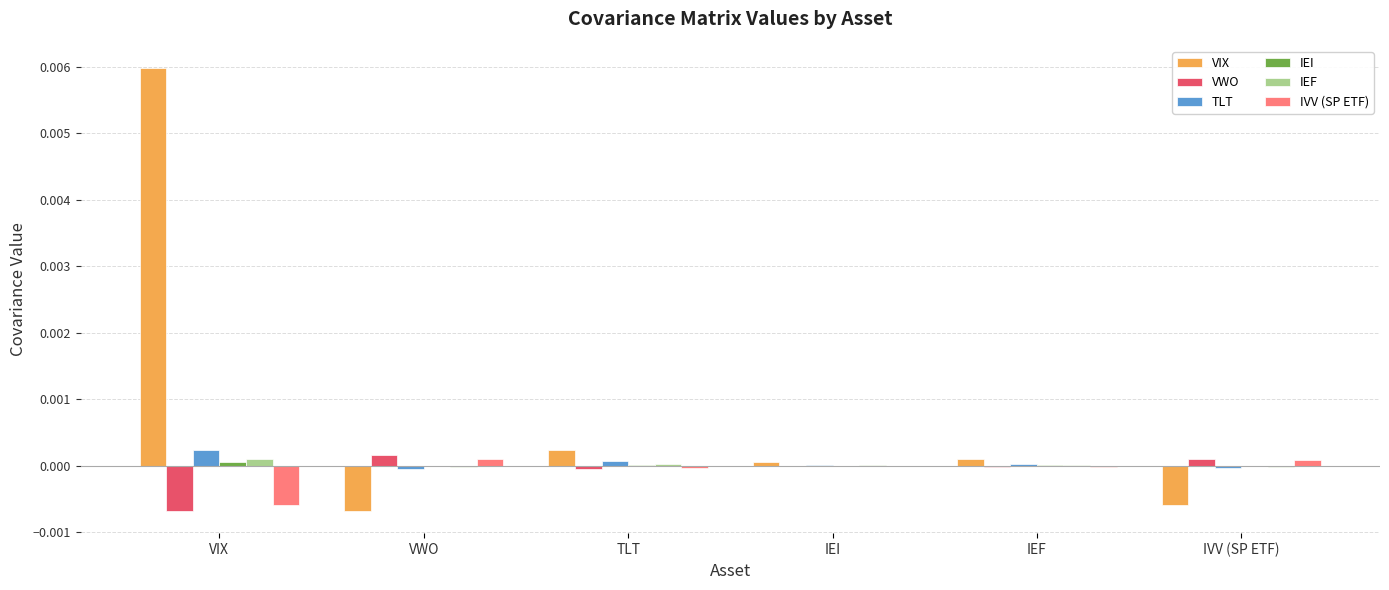

Are the bars grouped side by side (vs. stacked)?

Yes